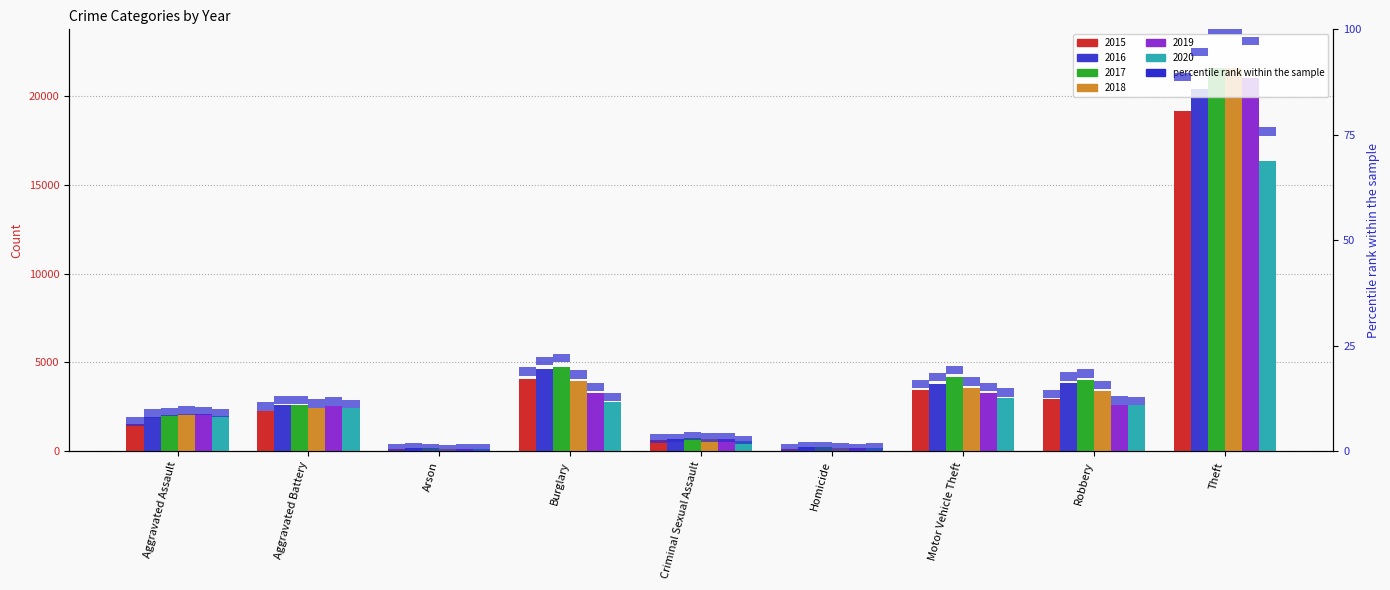

What is the minimum value for 2016?

185